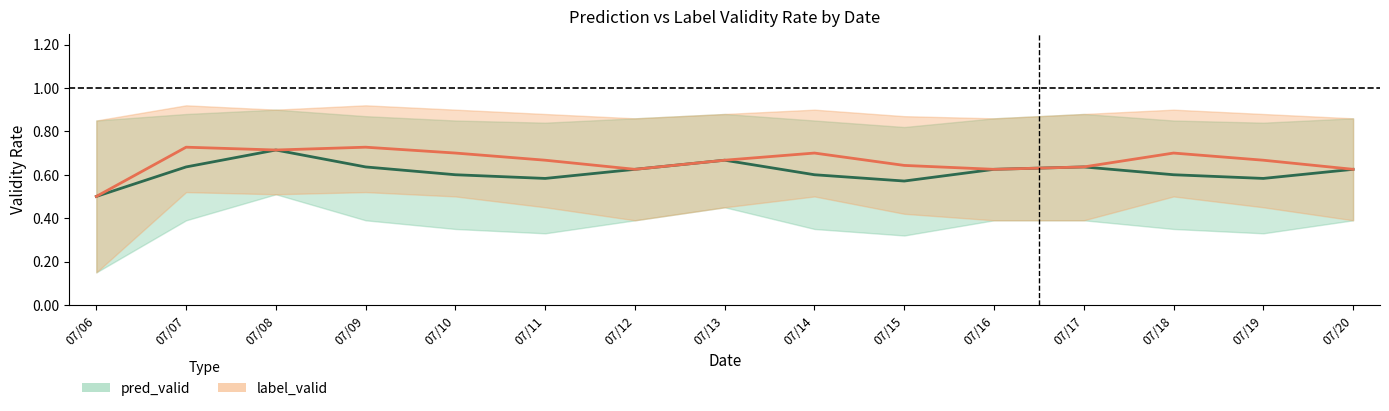

Count the pred_valid values in the range 0 to 1.

15